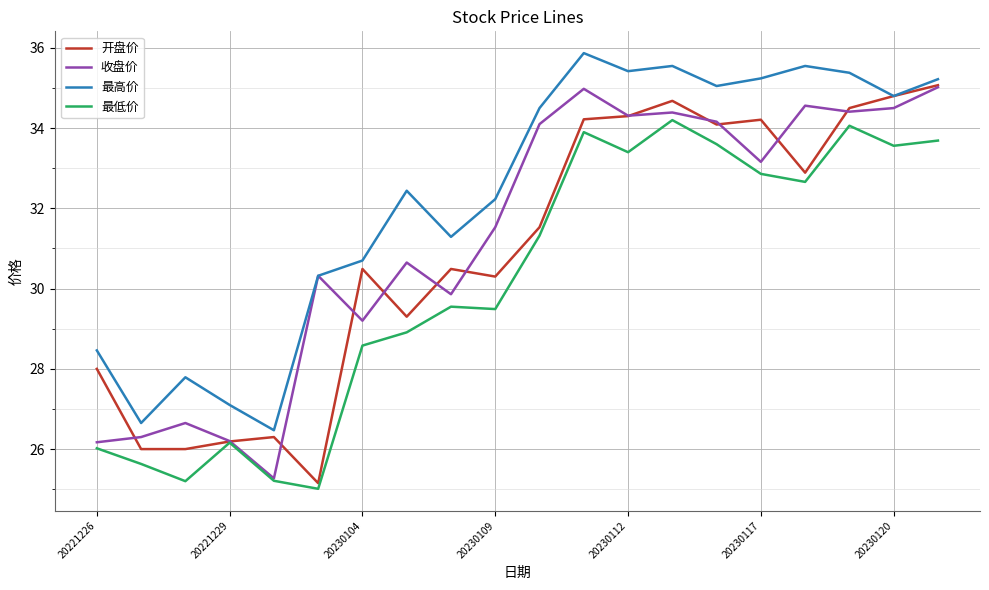

What is the average value of the 开盘价 series?

30.9